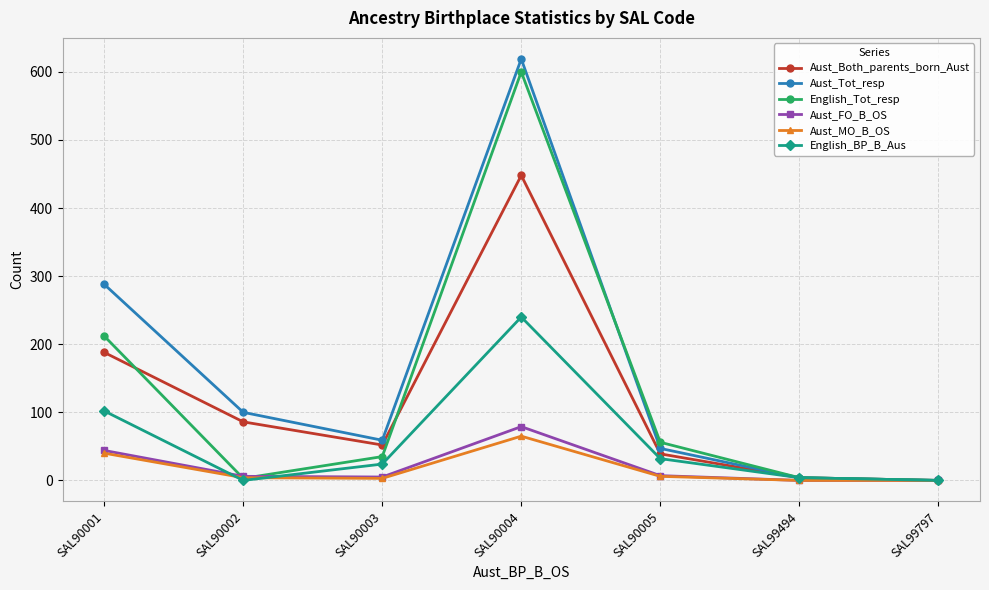

In Aust_Tot_resp, how many points are higher than both neighbors (excluding endpoints)?

1